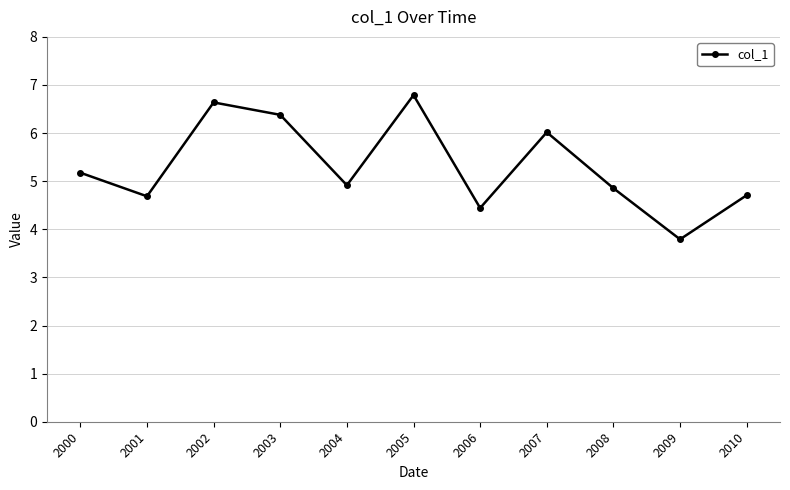

Reading left to right, list all the values displayed in this chart.

5.2	4.7	6.6	6.4	4.9	6.8	4.4	6.0	4.9	3.8	4.7